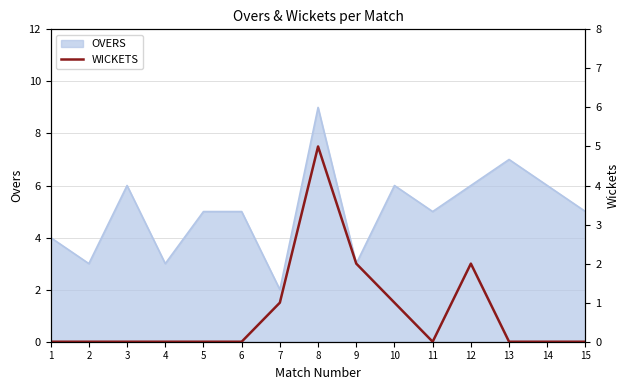

Count the number of values greater than 0.

5